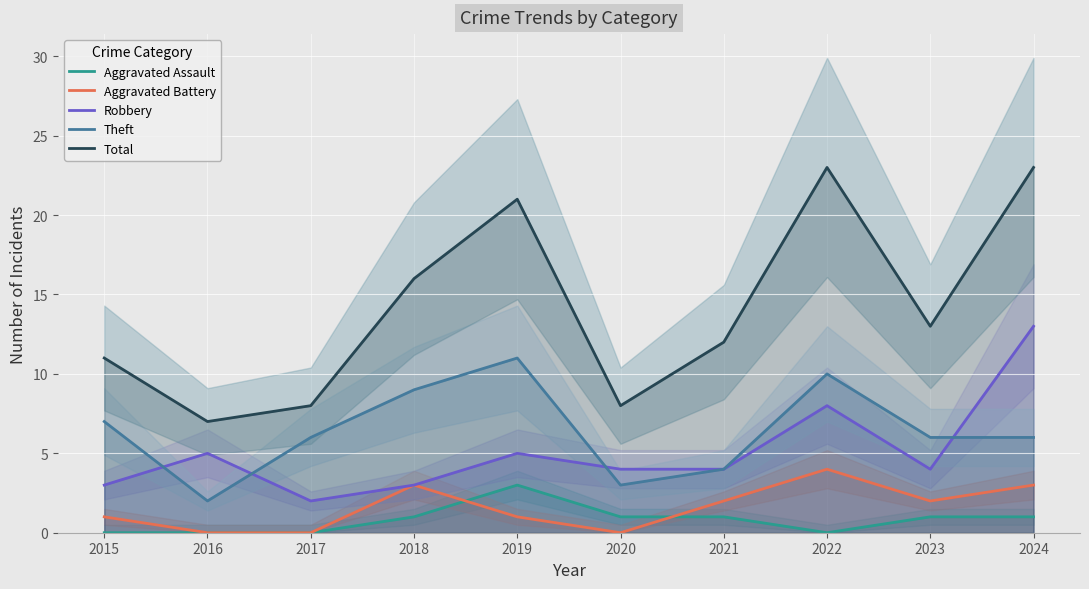

Where is the first local maximum for Aggravated Assault?

2019